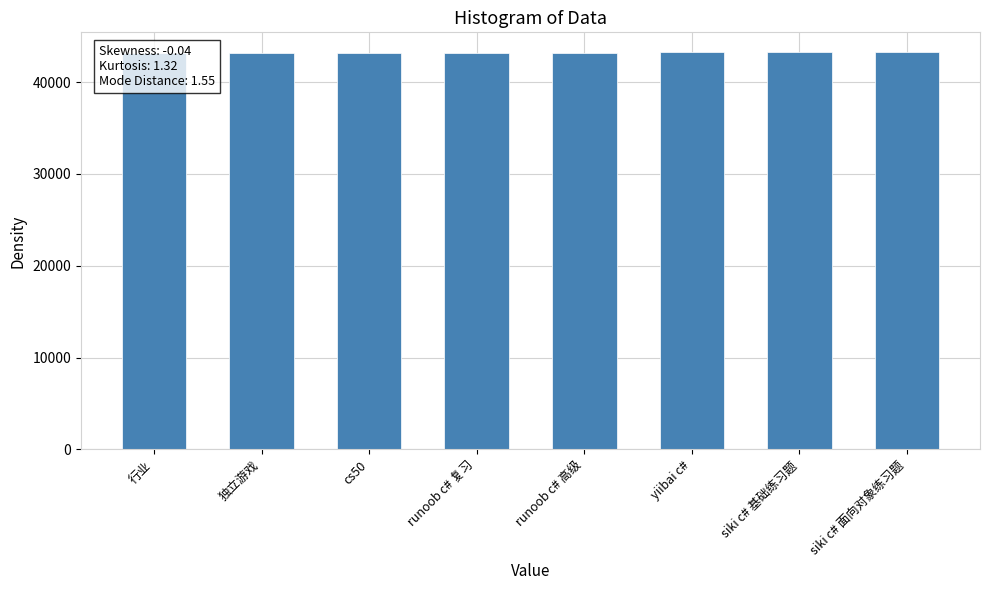

What position from the left is siki c# 基础练习题?

7